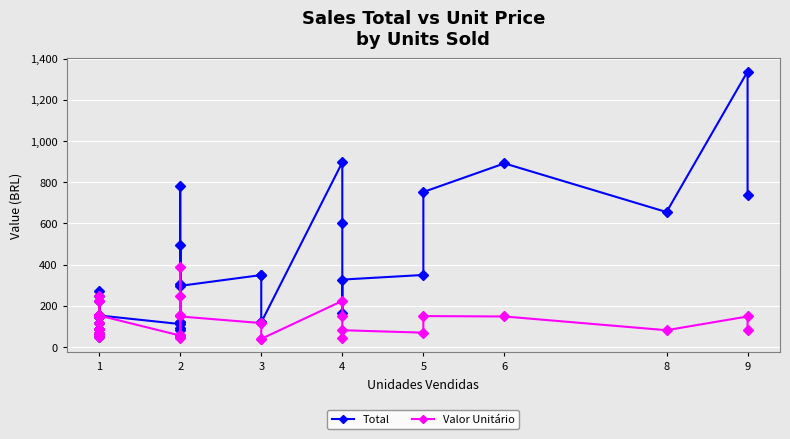

True or false: Total and Valor Unitário intersect in this chart.

False